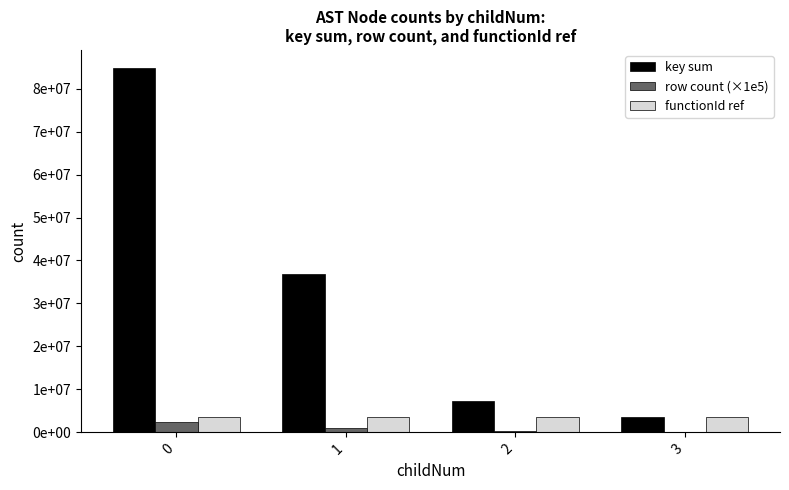

What is the difference between the row count (×1e5) values at 0 and 1?

1300000